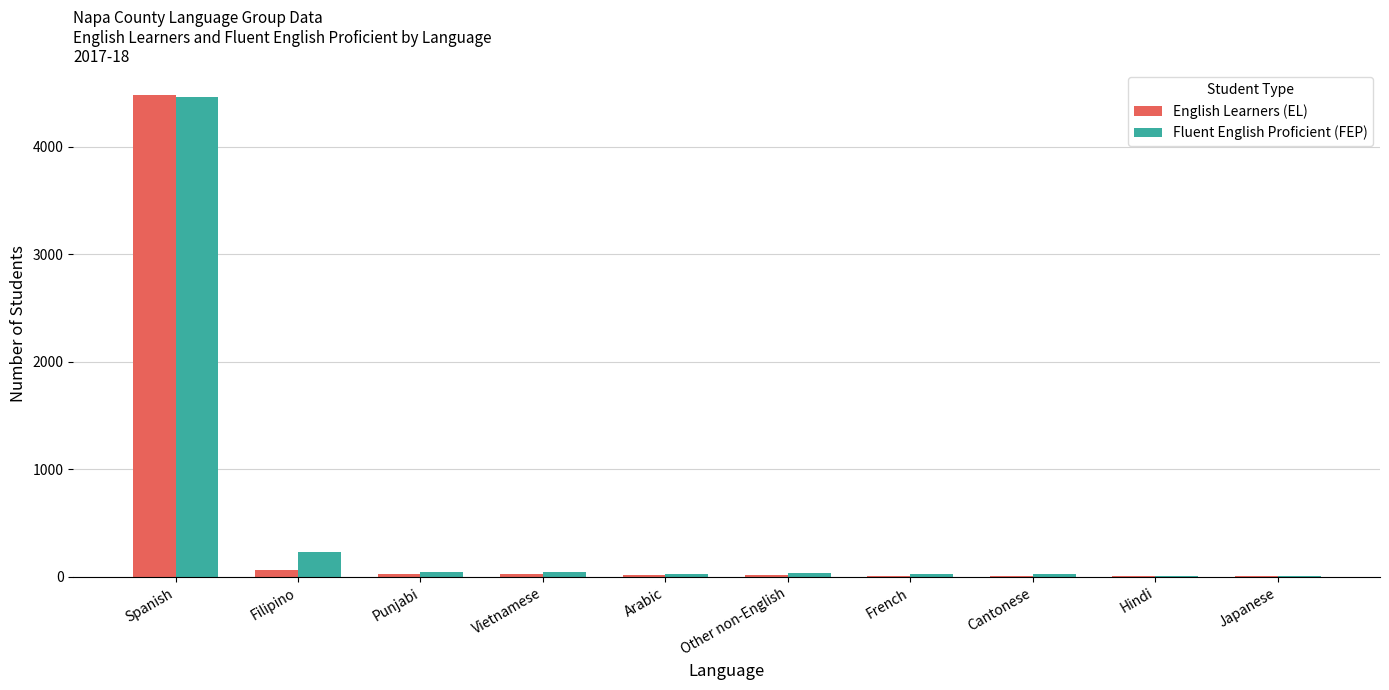

Count the number of data series in this chart.

2